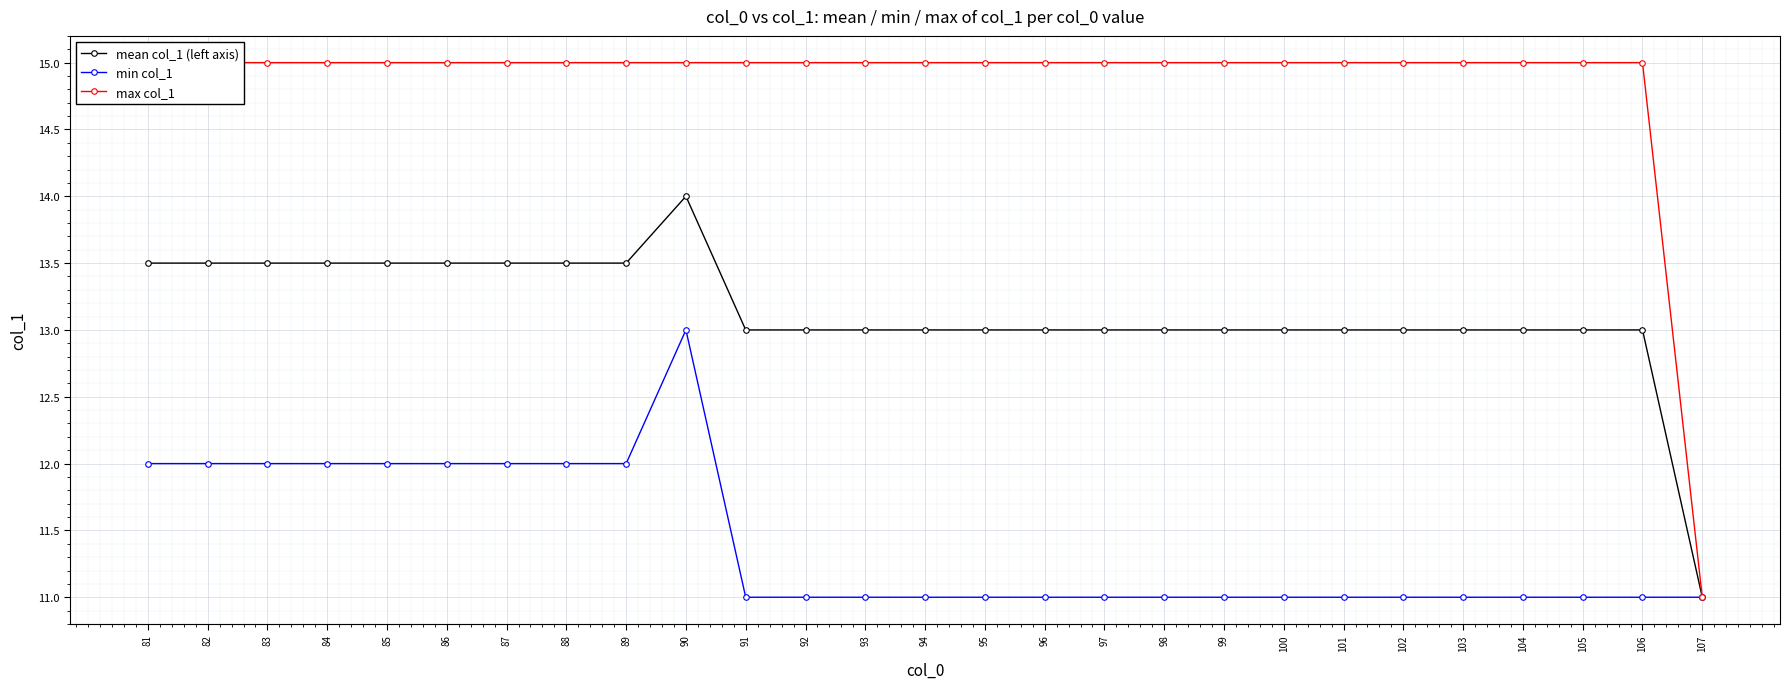

List the series in order of their peak value, lowest first.

min col_1, mean col_1 (left axis), max col_1